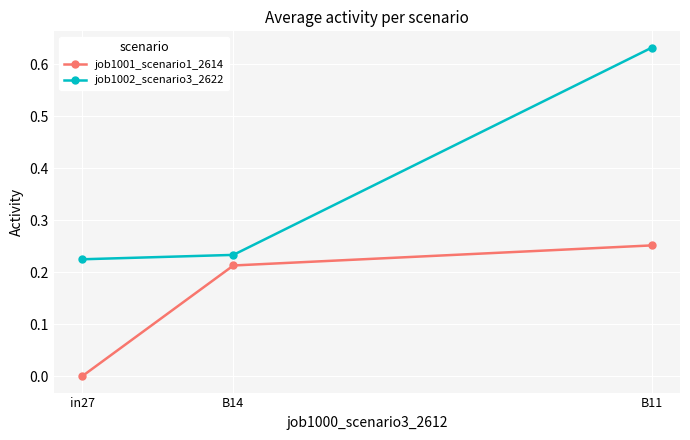

Which category has the highest value in the job1002_scenario3_2622 series?

B11